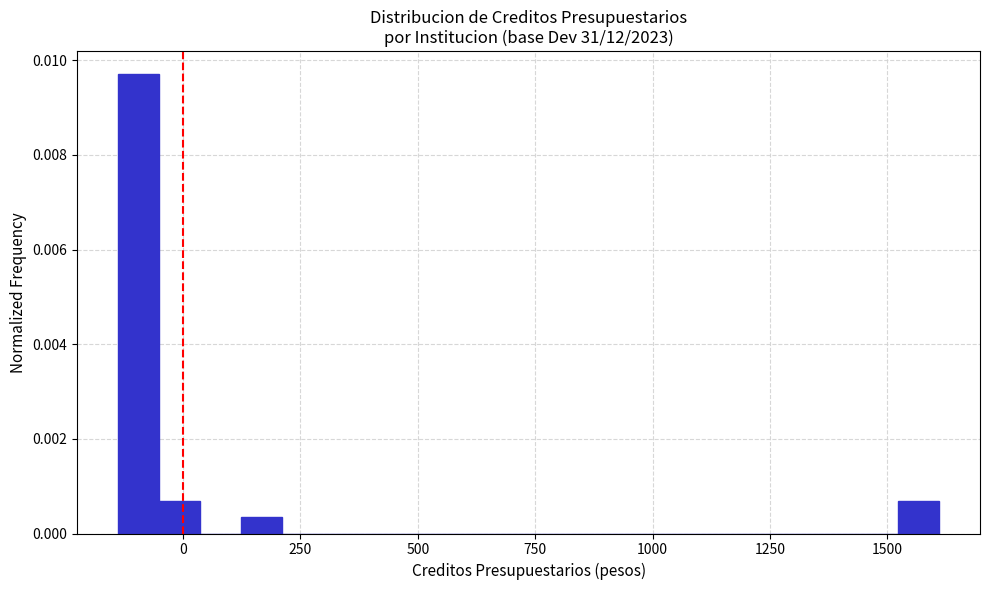

Around what value on the x-axis is the tallest bar? Give the approximate position of its centre, as read against the axis.

-100